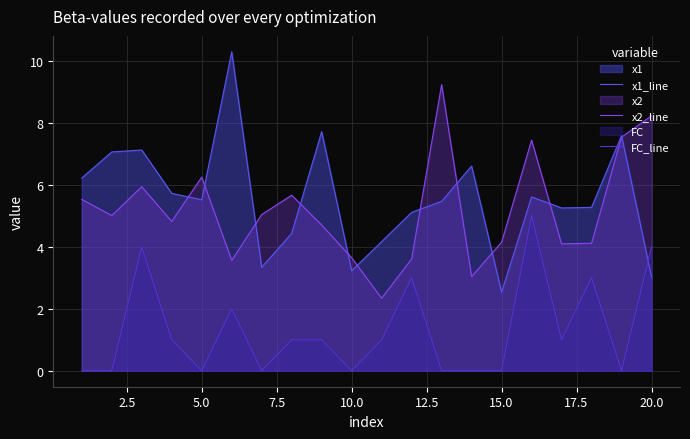

Which series has the largest total across all categories?

x1_line